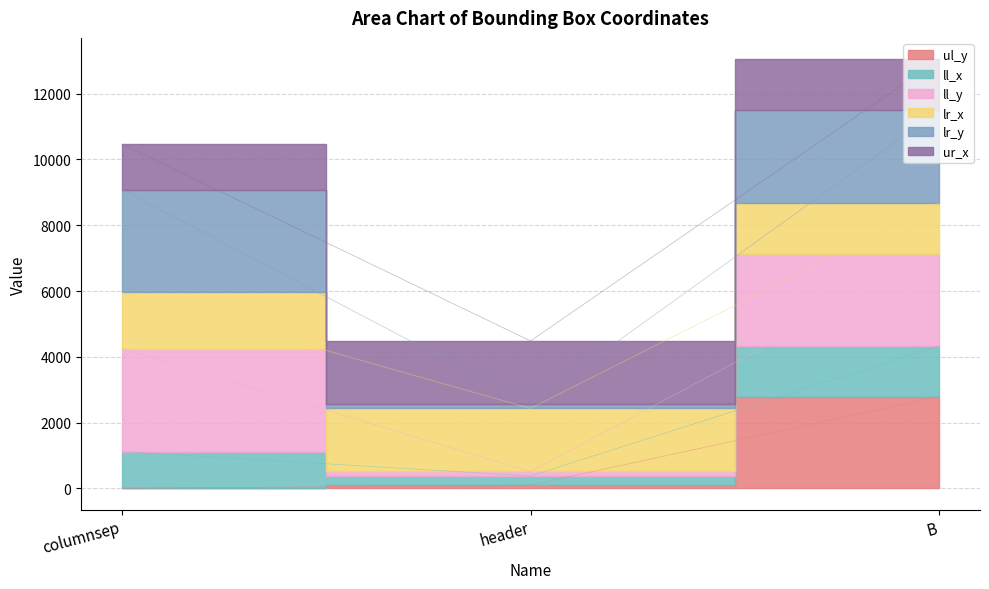

What is the label of the 1st point from the right?

B